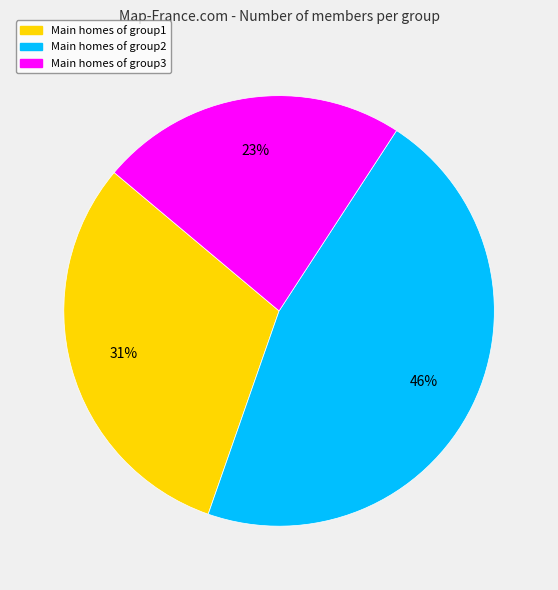

To the nearest percent, what is the average slice percentage?

33%